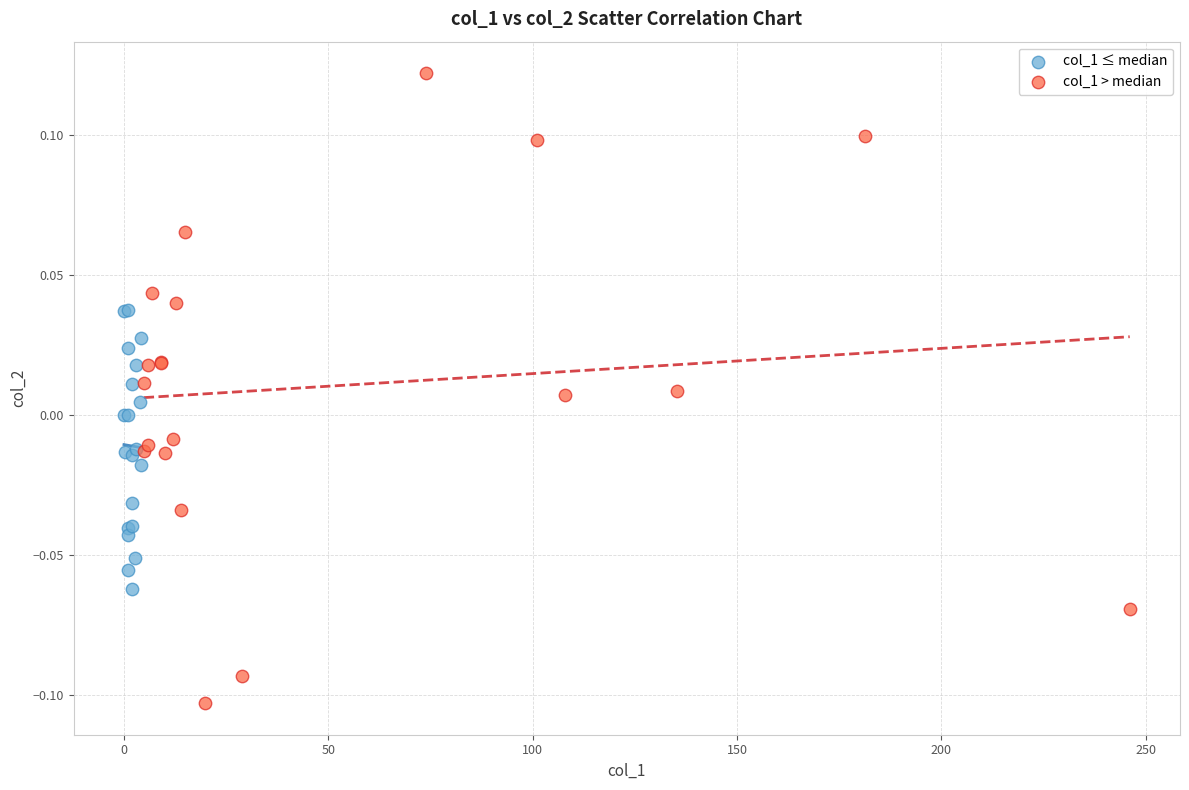

Which series reaches the maximum Y coordinate?

col_1 > median